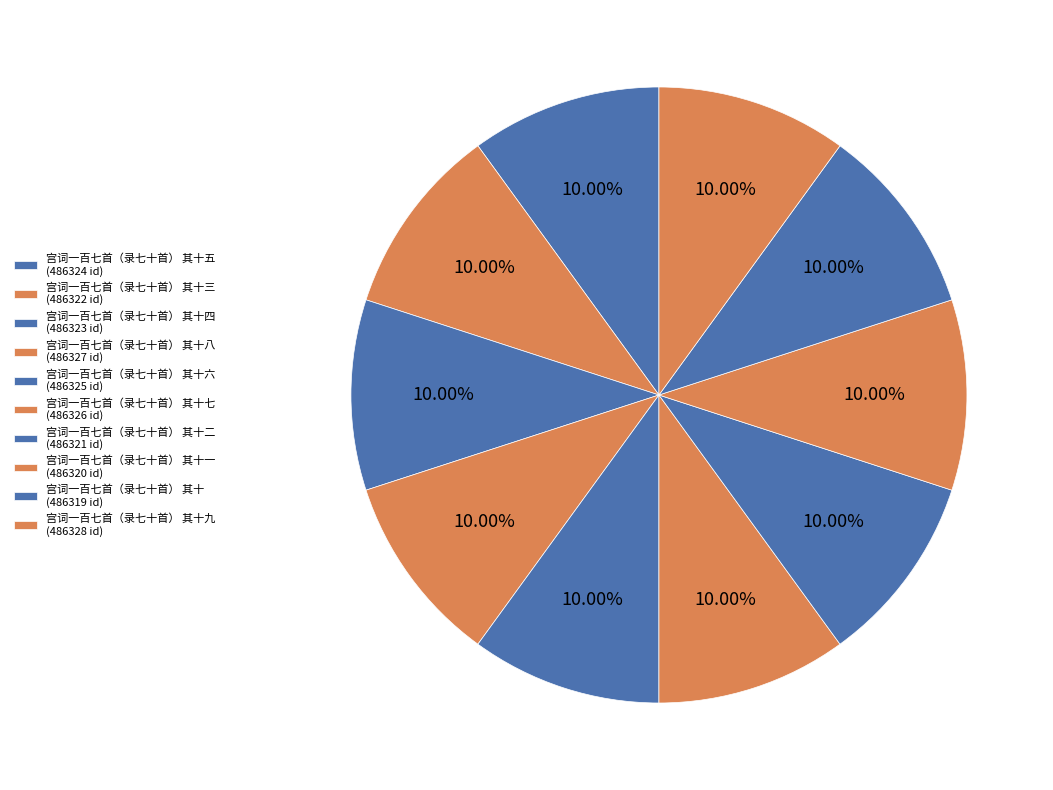

How many segments does this pie chart have?

10